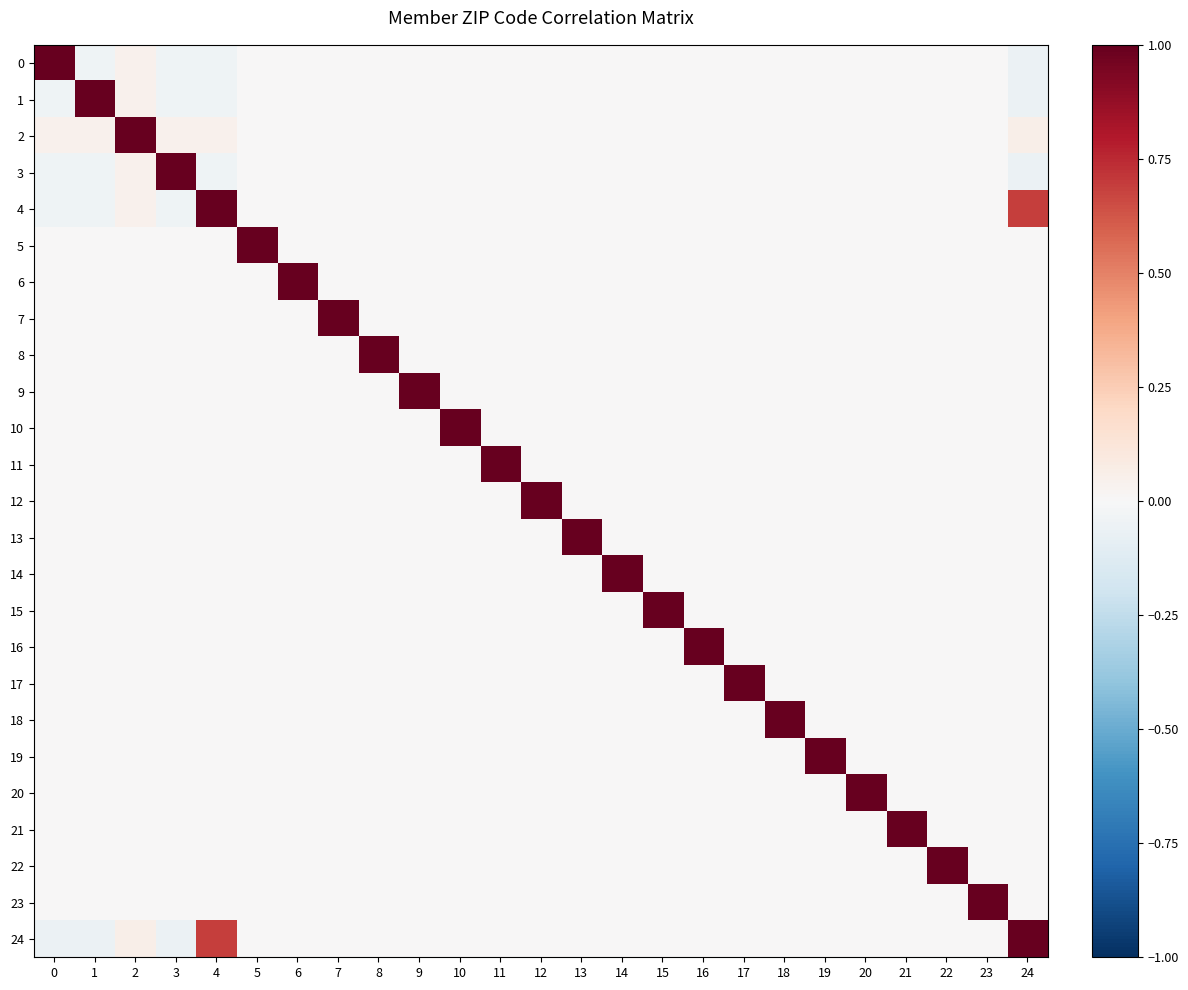

Which series changed the most between 12 and 14?

12